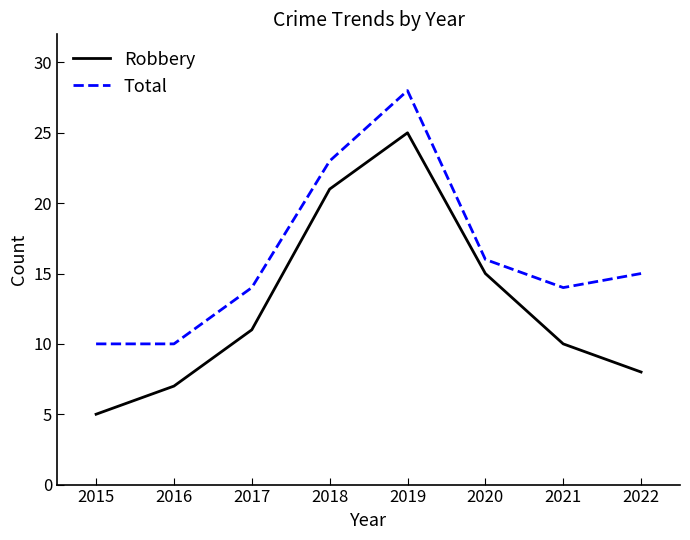

What are all the series names shown in the legend?

Robbery, Total